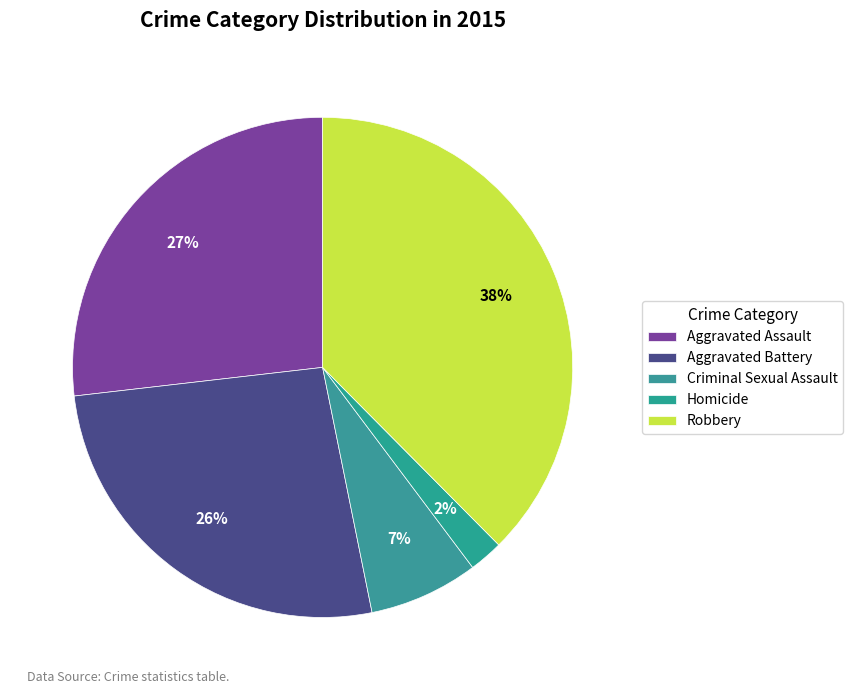

How many segments does this pie chart have?

5